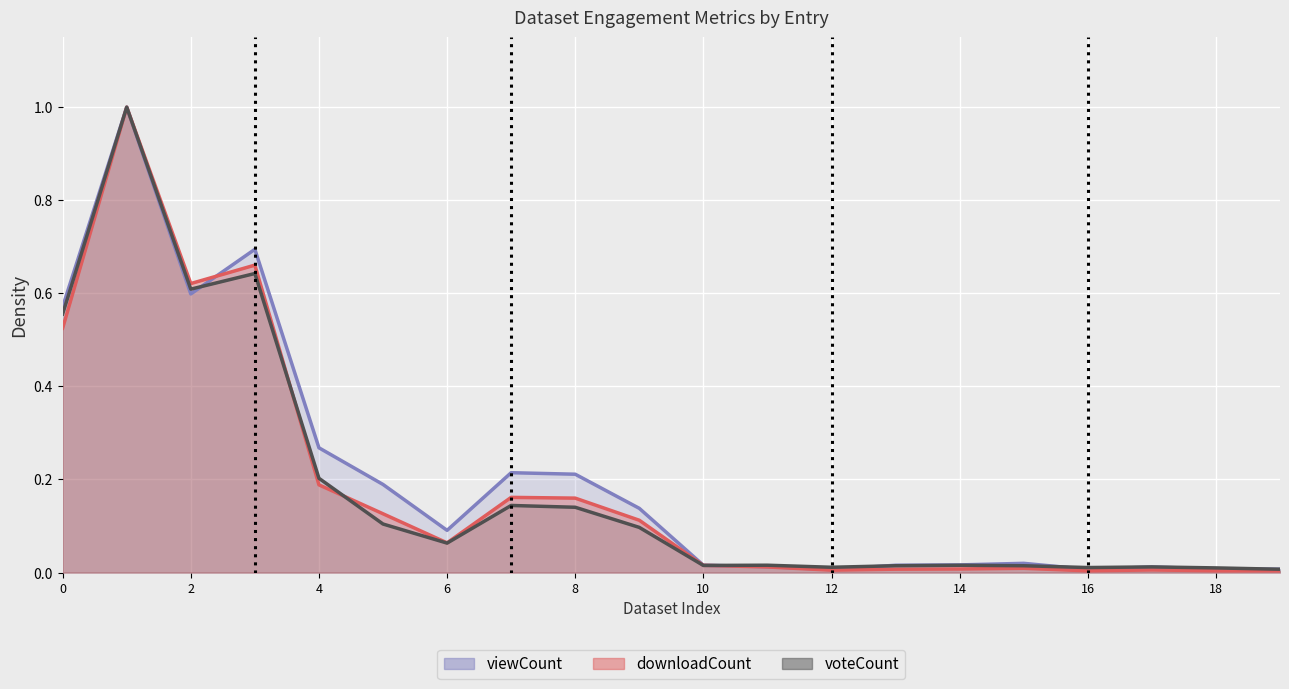

Which category has the lowest value across all series?

19